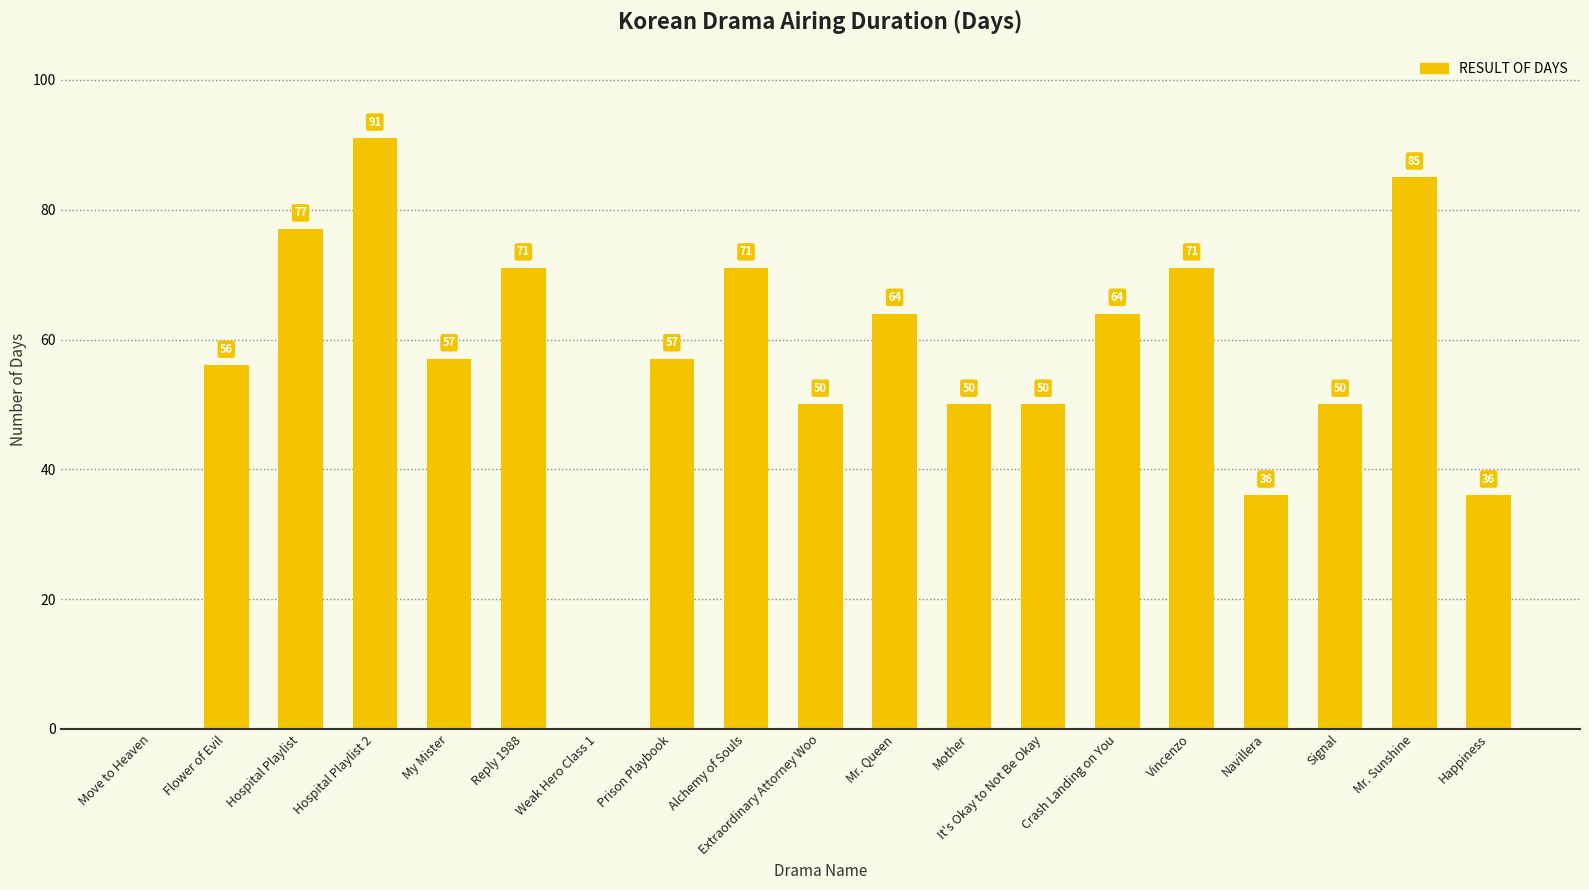

What is the approximate value at Flower of Evil?

56